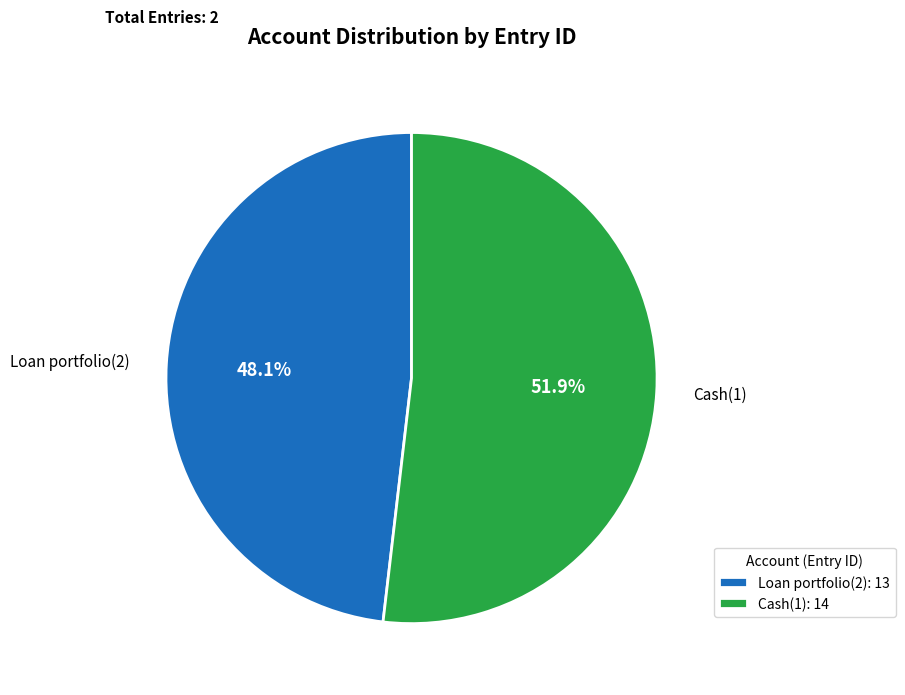

Rank the categories by value from highest to lowest.

Cash(1), Loan portfolio(2)